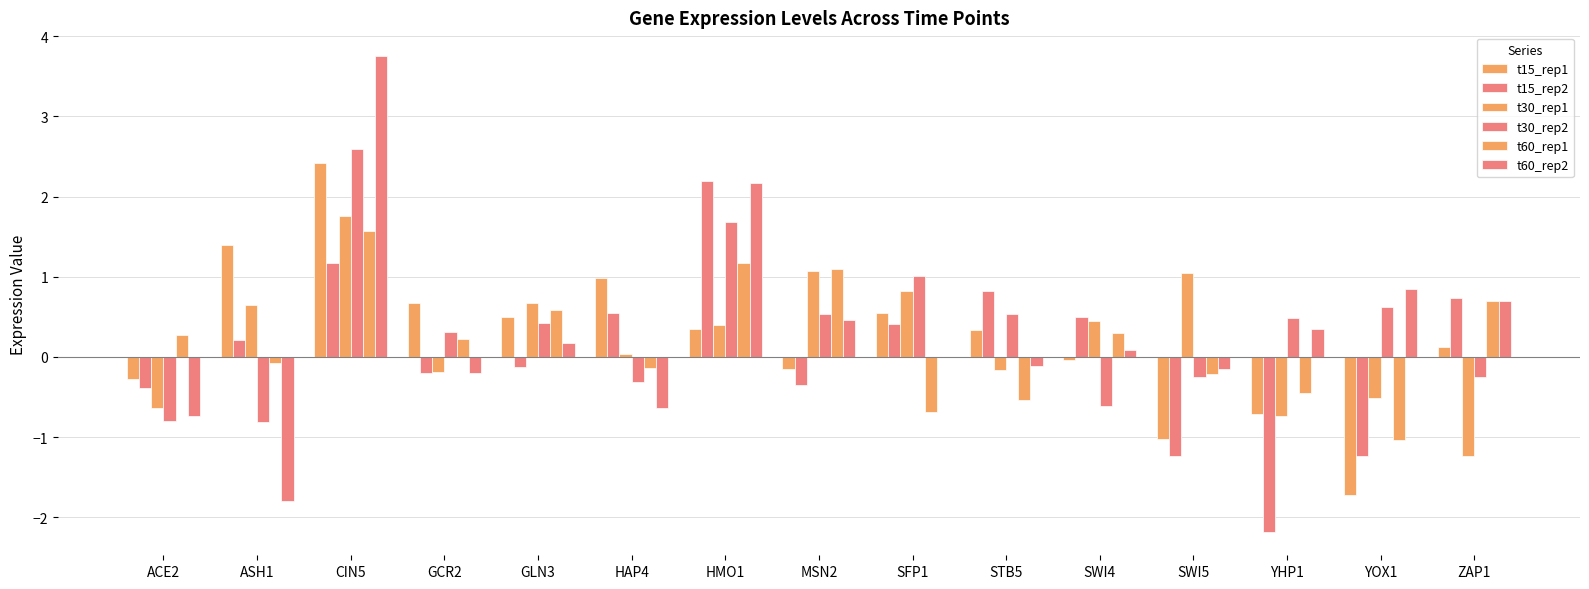

How many categories are shown in the chart?

15